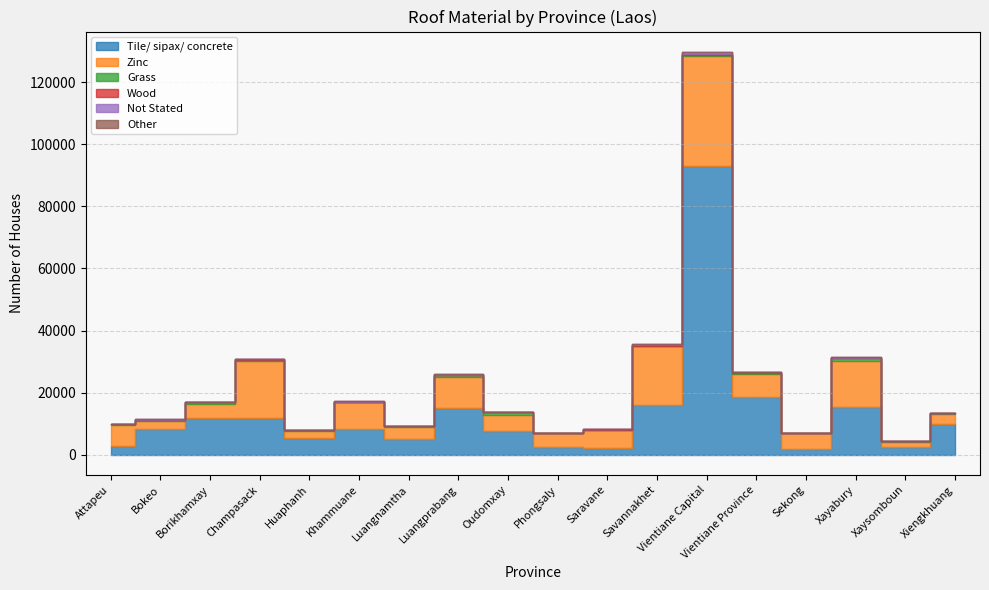

True or false: Zinc and Not Stated cross at least once.

False